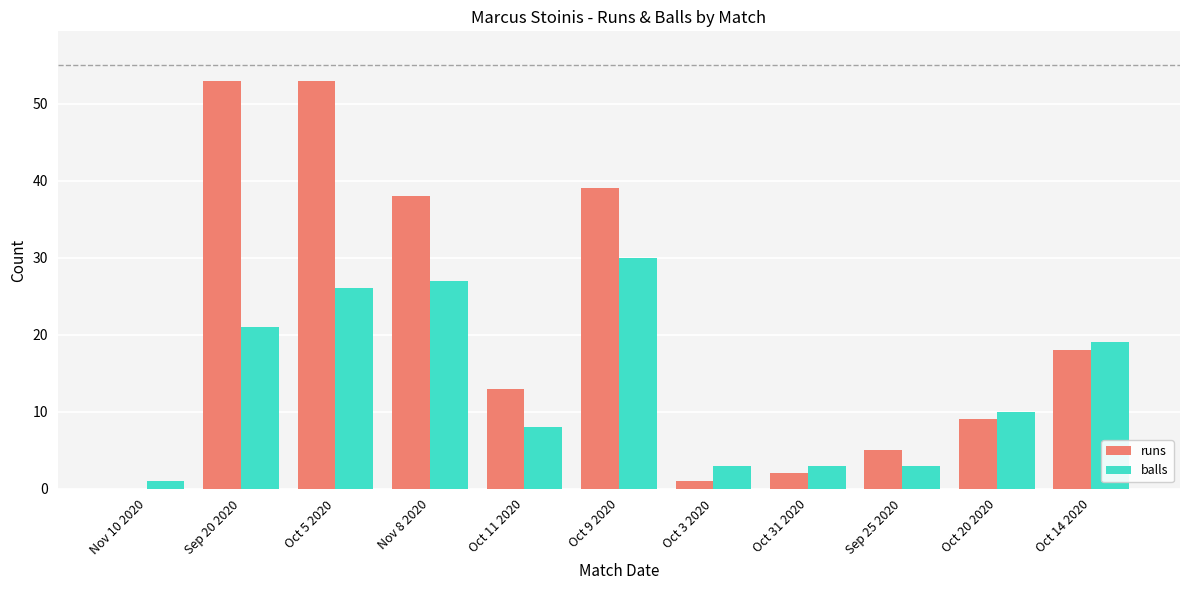

At which label is balls closest to 15?

Oct 14 2020